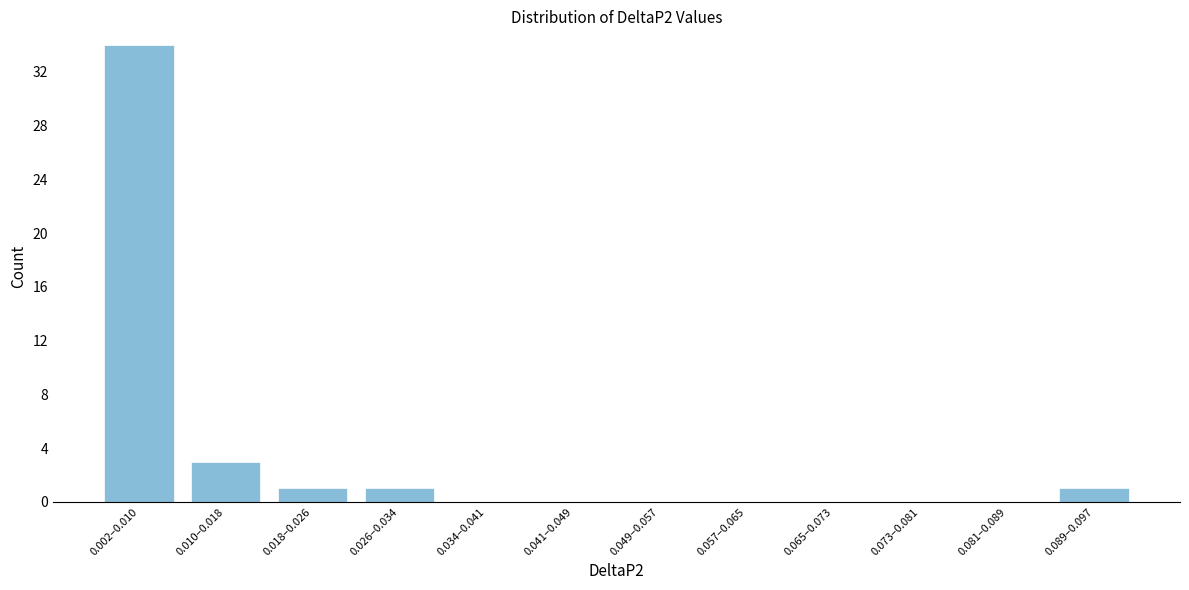

Reading right to left, extract all data points from this chart.

0.089–0.097=1	0.081–0.089=0	0.073–0.081=0	0.065–0.073=0	0.057–0.065=0	0.049–0.057=0	0.041–0.049=0	0.034–0.041=0	0.026–0.034=1	0.018–0.026=1	0.010–0.018=3	0.002–0.010=34